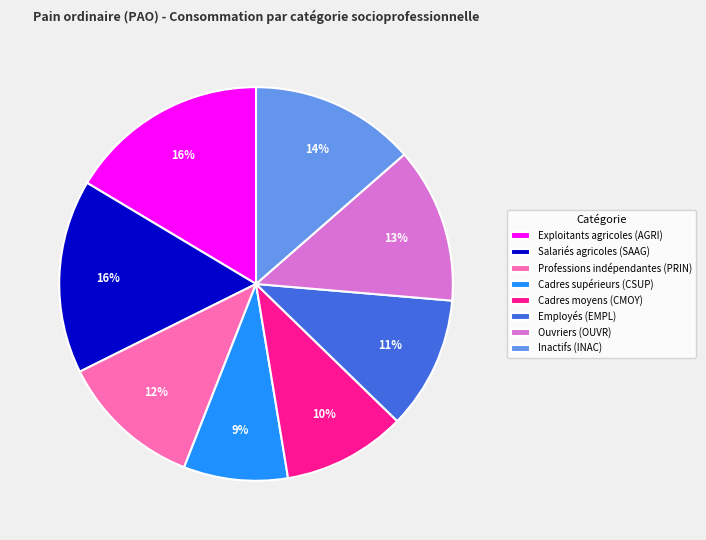

Does any single category account for the majority?

No